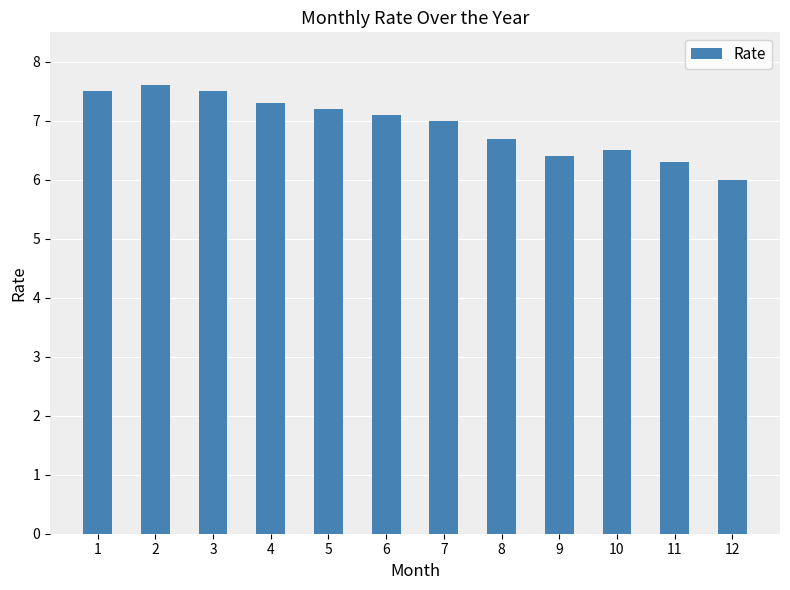

What is the difference between the maximum and minimum values?

1.6